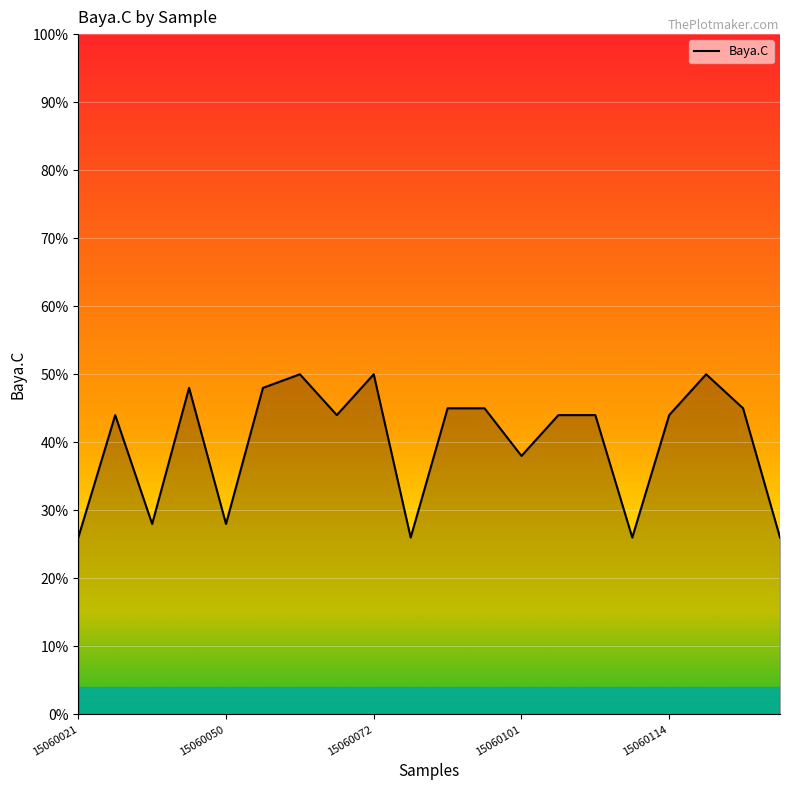

What is the difference between the maximum and minimum values?

24